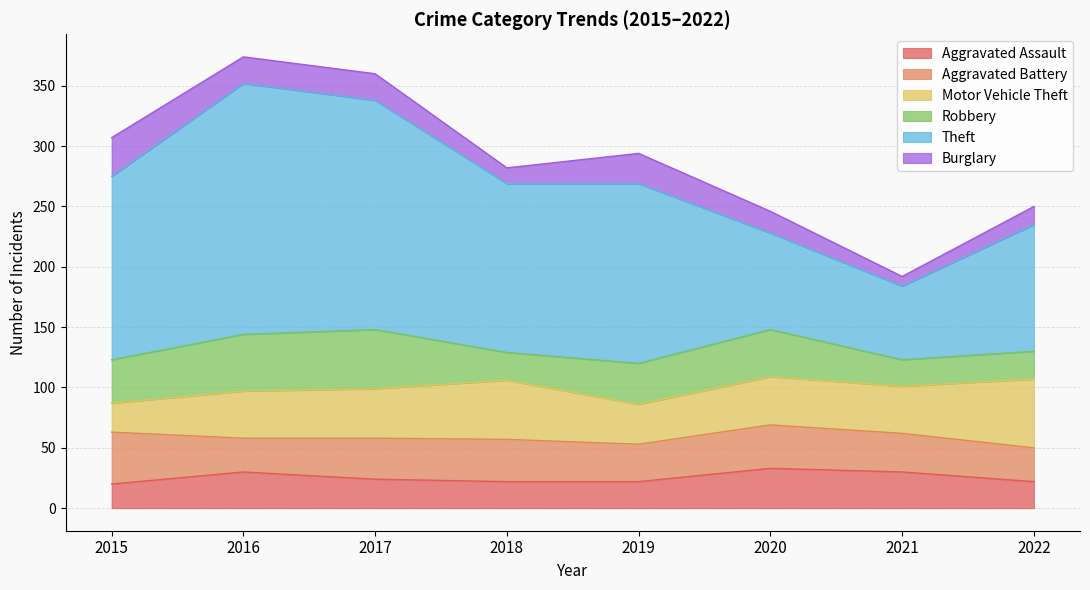

The value of Motor Vehicle Theft at 2020 is 40. True or false?

True